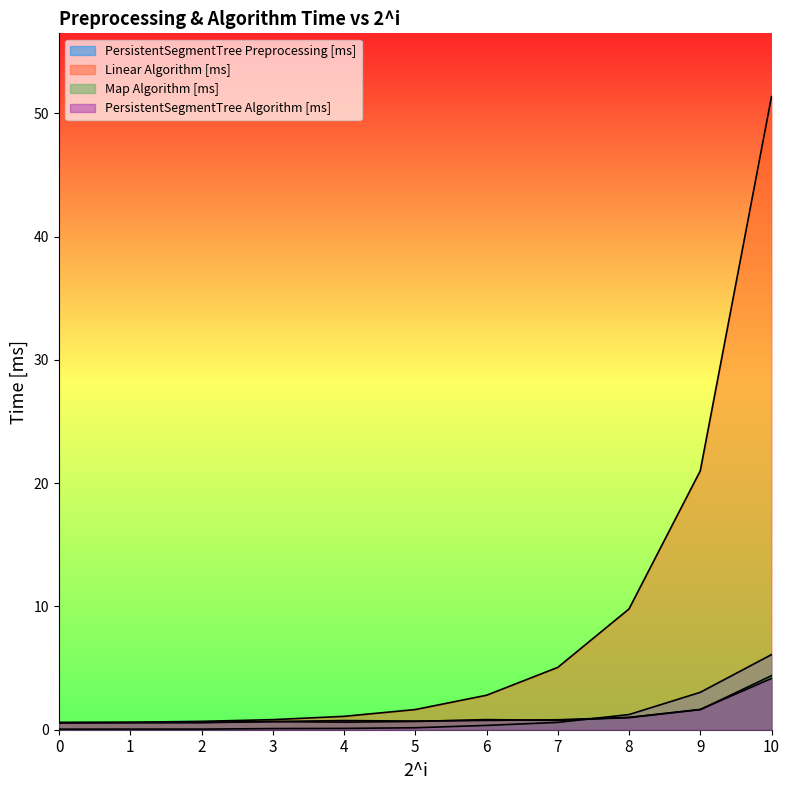

True or false: Map Algorithm [ms] and Linear Algorithm [ms] intersect in this chart.

False